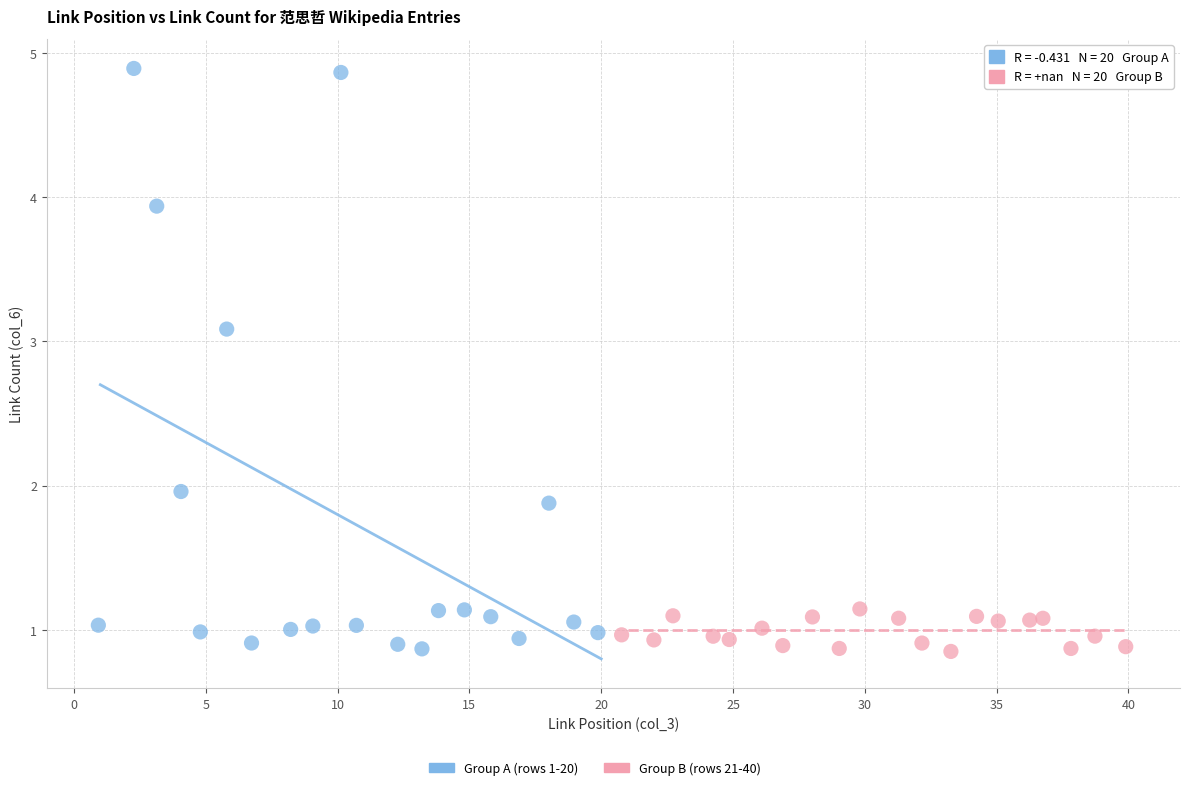

Which series has the largest Y range (max minus min)?

Group A (rows 1-20)